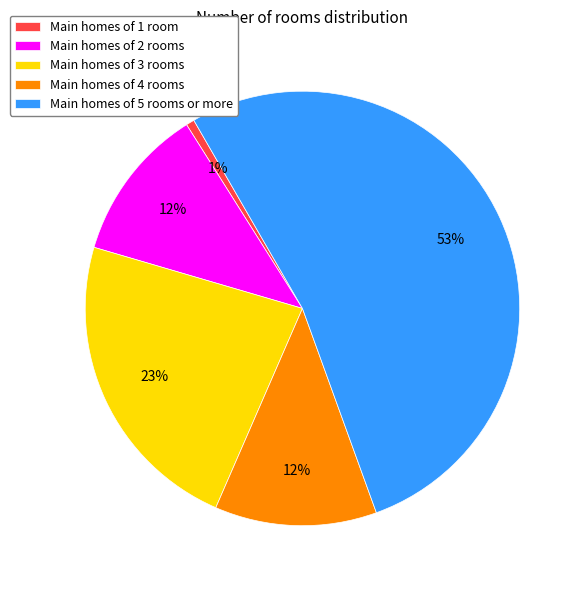

What percentage is the Main homes of 4 rooms slice, to the nearest percent?

12%